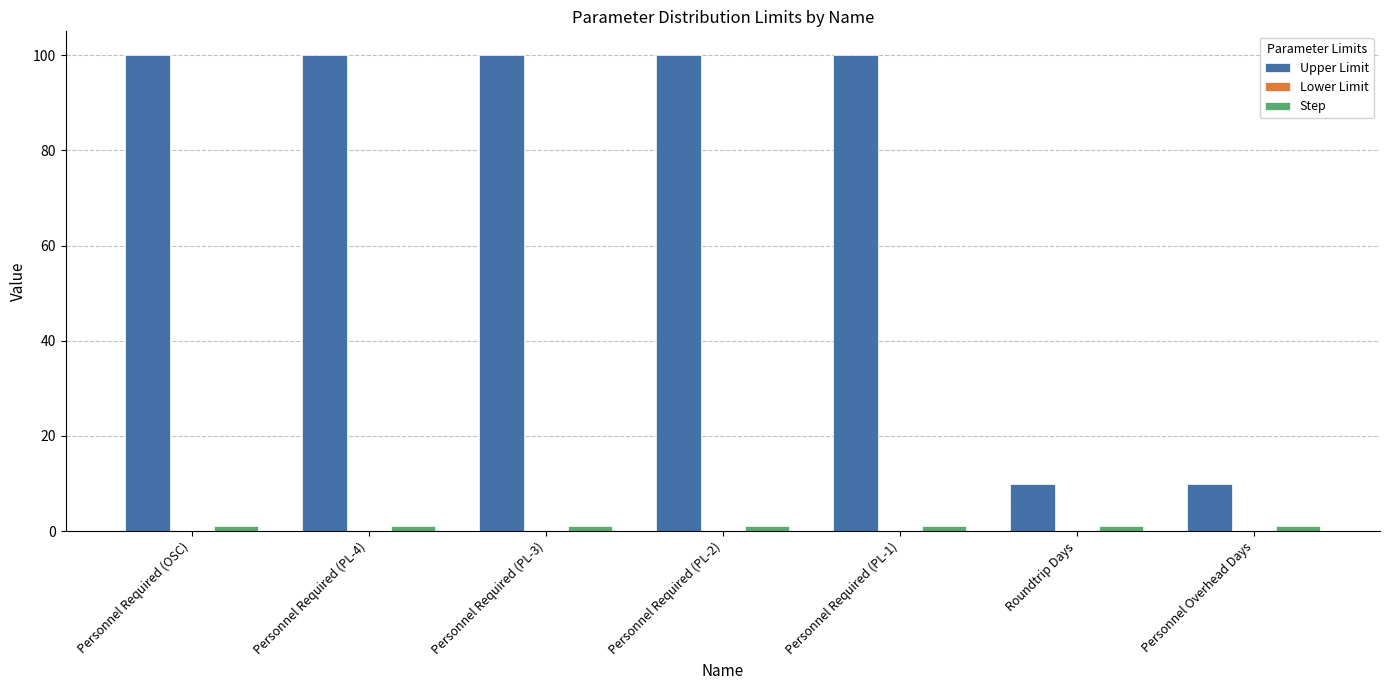

Does the chart contain any negative values?

No